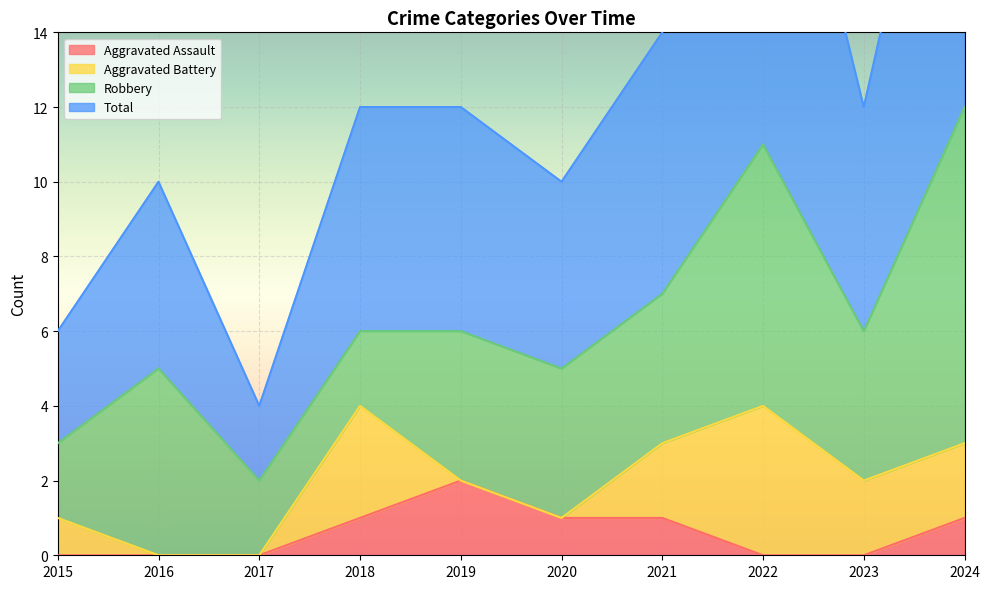

List the labels in order of Aggravated Assault value, smallest first.

2015, 2016, 2017, 2022, 2023, 2018, 2020, 2021, 2024, 2019